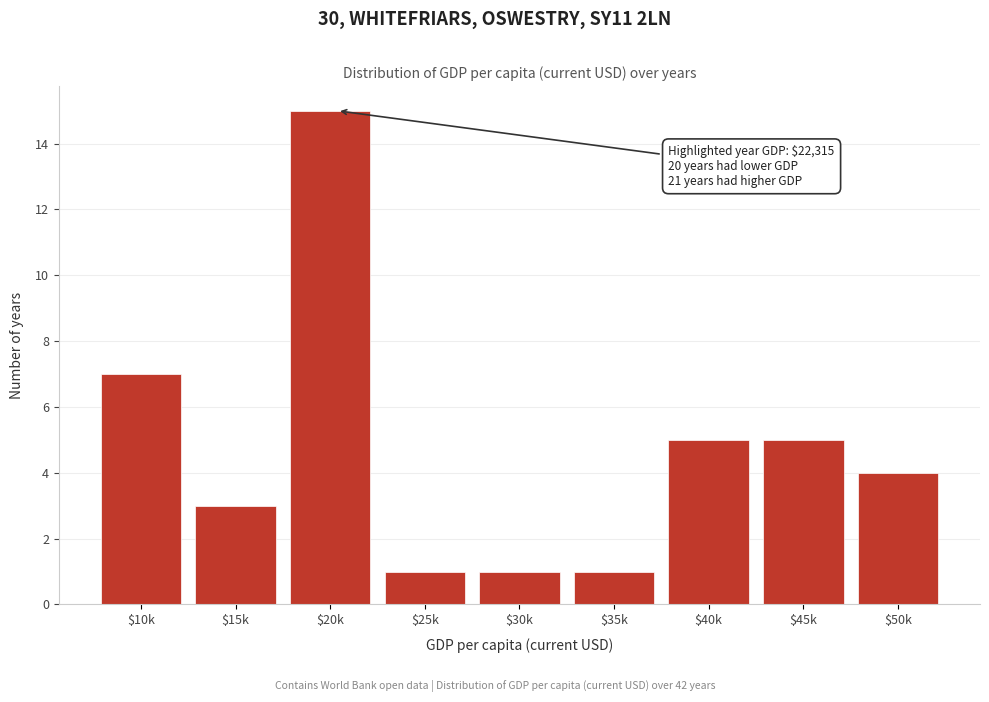

Reading left to right, list all the values displayed in this chart.

7	3	15	1	1	1	5	5	4